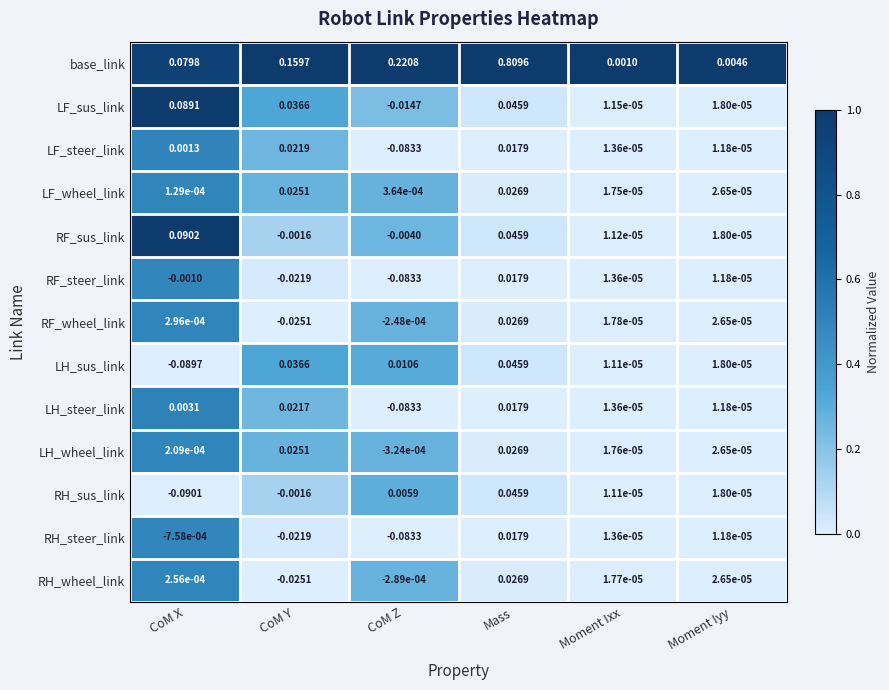

List the labels in order of LH_steer_link value, smallest first.

CoM Z, Moment Iyy, Moment Ixx, CoM X, Mass, CoM Y